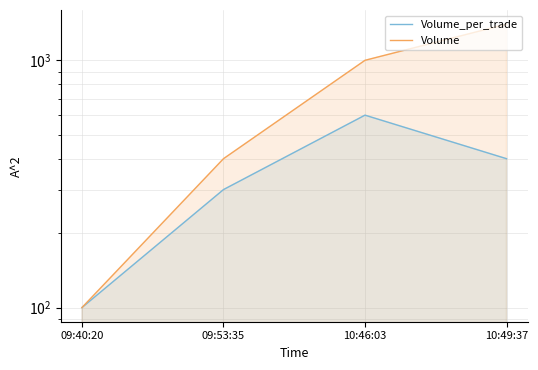

List the labels in order of Volume value, smallest first.

09:40:20, 09:53:35, 10:46:03, 10:49:37